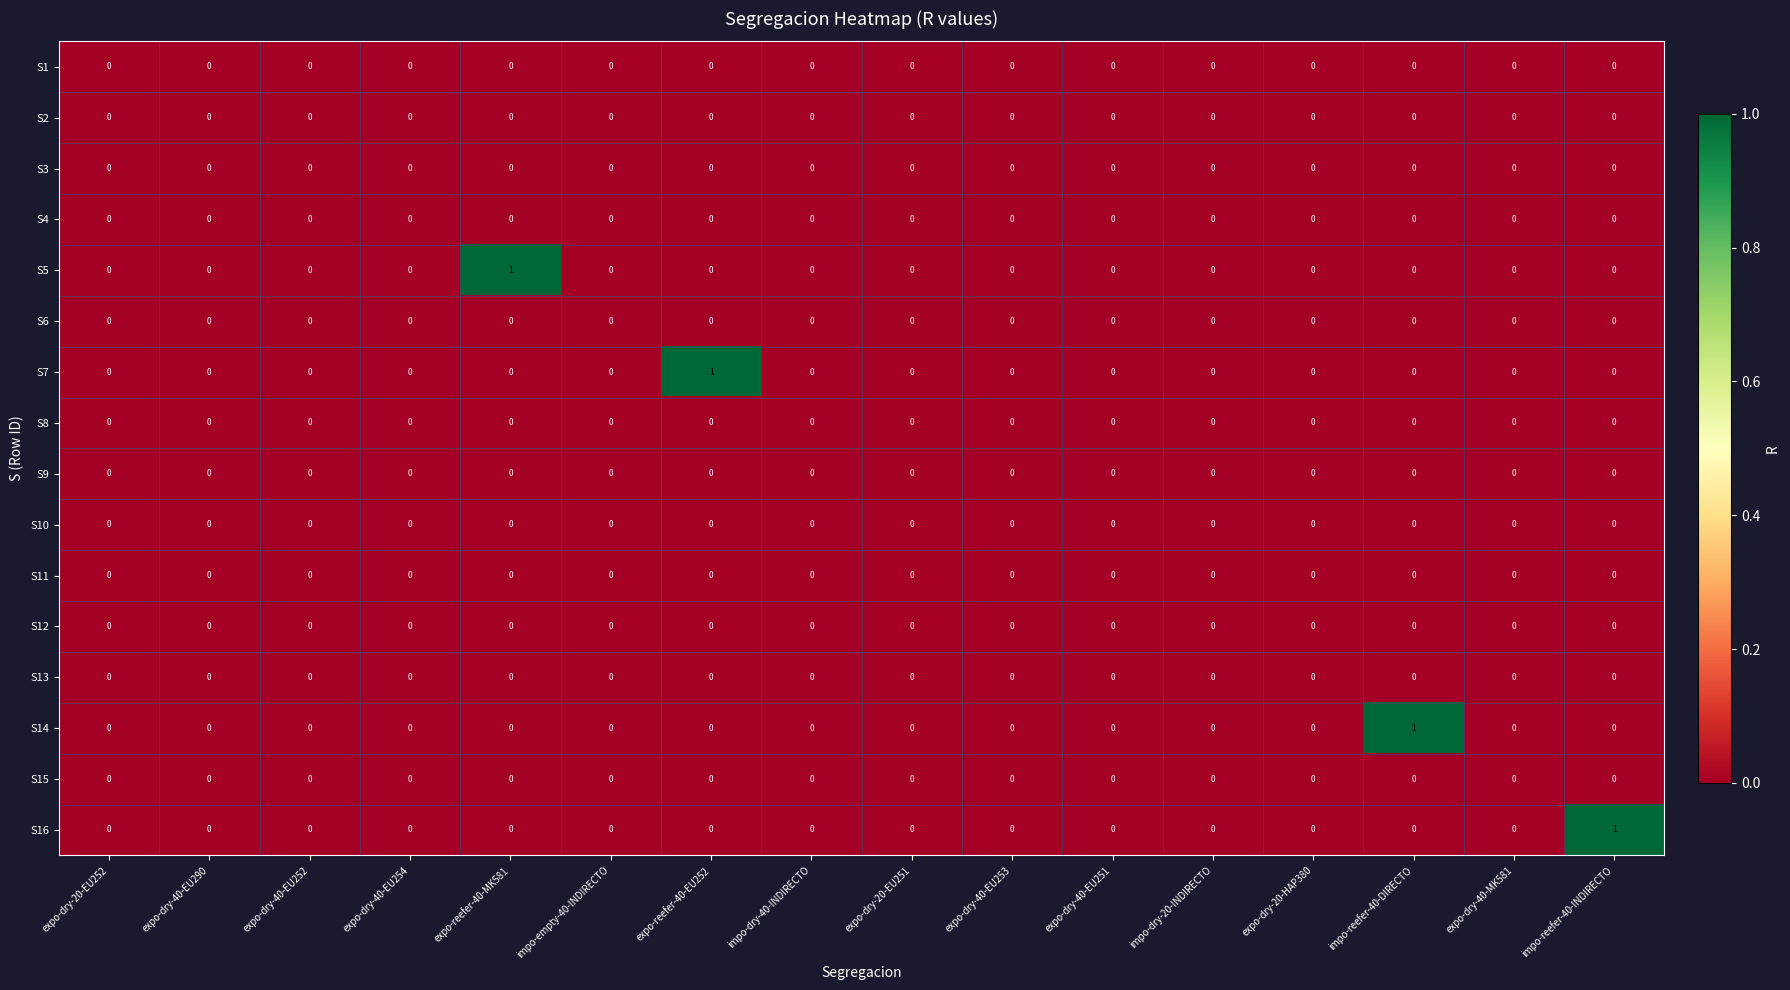

True or false: S13 has a value of 0 at expo-dry-40-EU252.

True